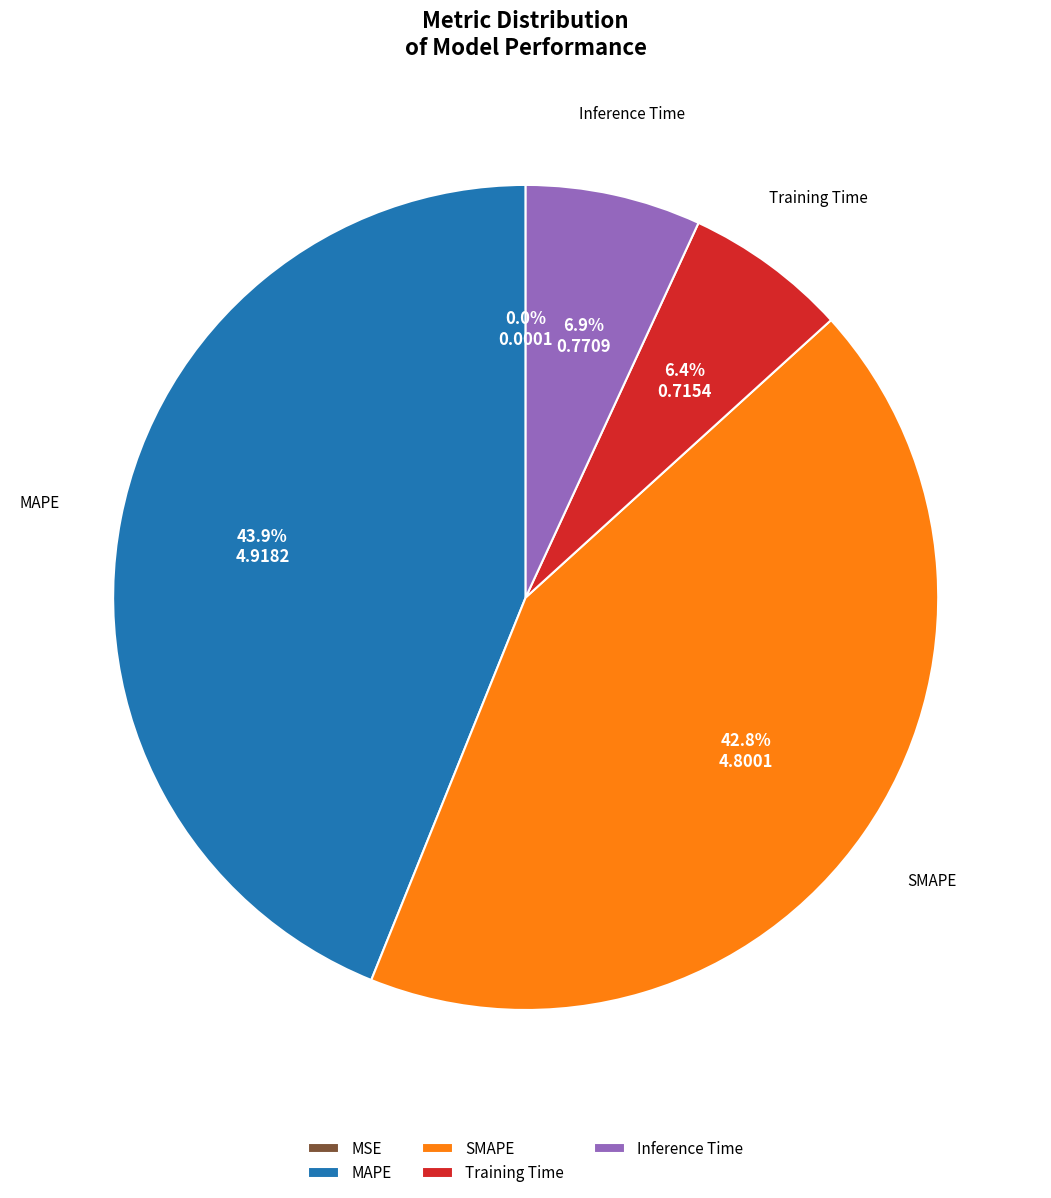

Is there any slice that represents more than half of the pie?

No